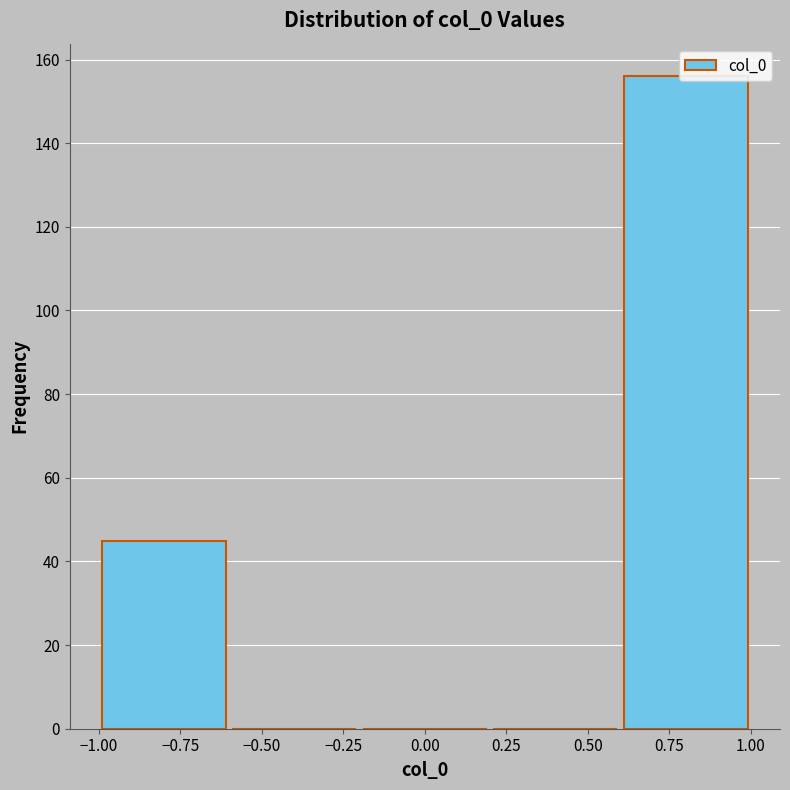

Reading left to right, transcribe this chart: for each bar, give the range it covers on the x-axis and its height. The values are not printed on the chart, so give them approximately, as read against the axis.

-1.0 to -0.6: 46
-0.6 to -0.2: 0
-0.2 to 0.2: 0
0.2 to 0.6: 0
0.6 to 1.0: 156